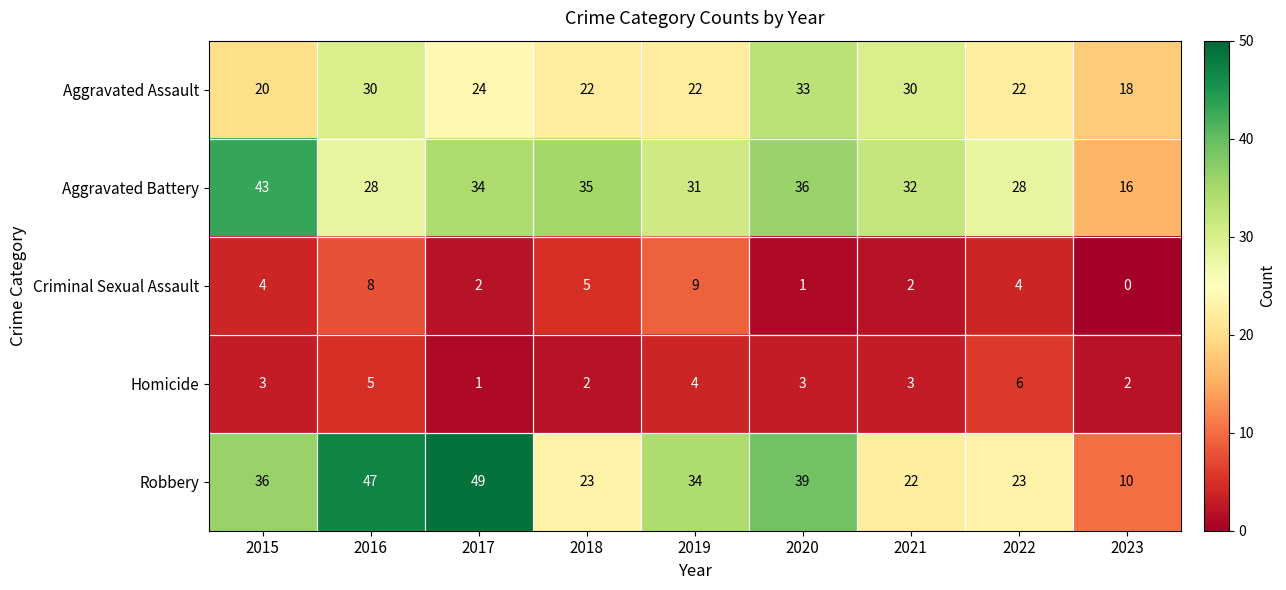

Where does the Aggravated Assault series first go above 22?

2016